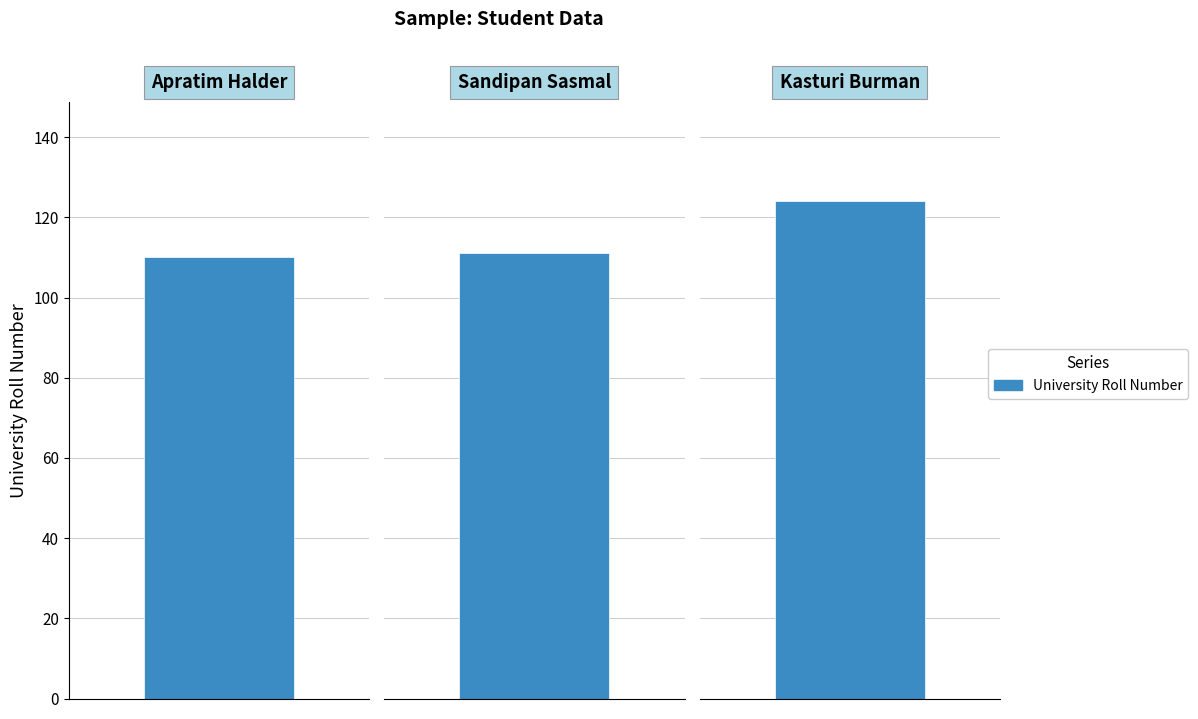

Reading left to right, transcribe all the data shown in this chart.

Apratim Halder=110	Sandipan Sasmal=111	Kasturi Burman=124